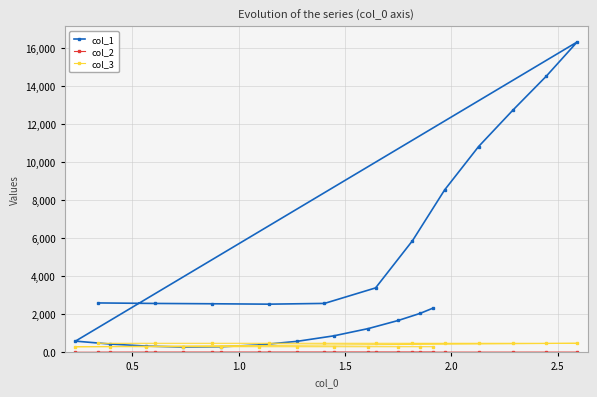

True or false: col_3 and col_2 cross at least once.

False